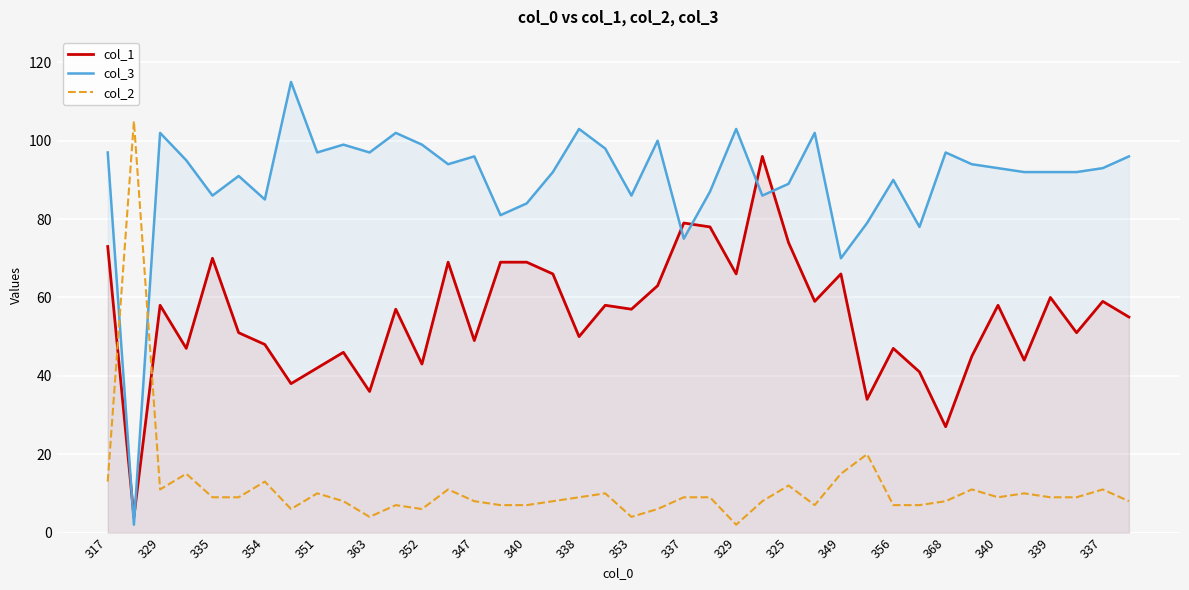

At which category is the sum across all series the highest?

25